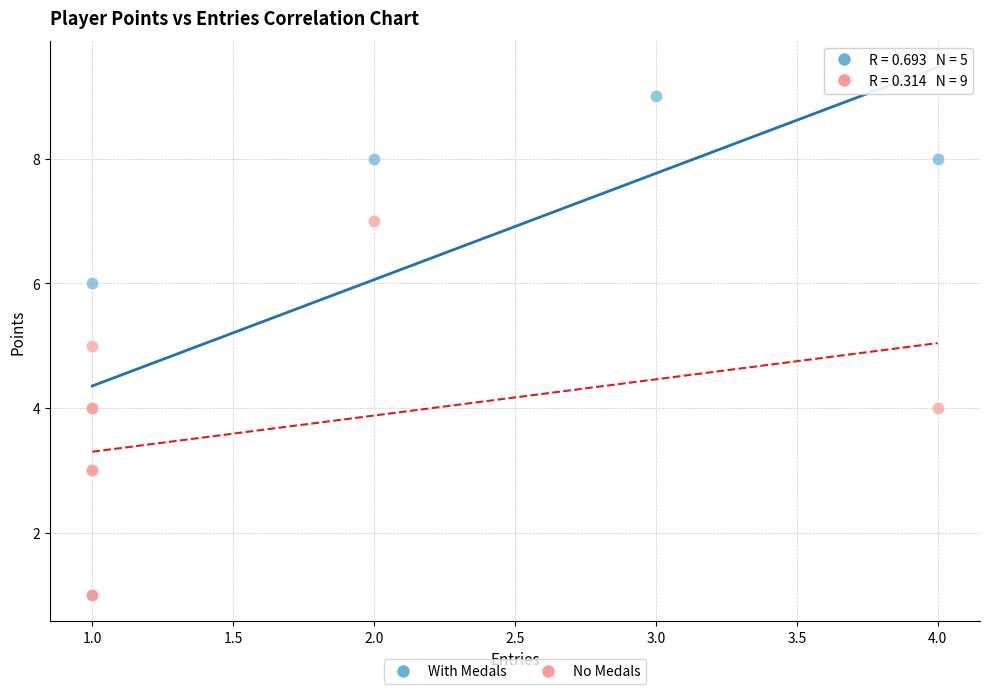

Which series has the largest Y range (max minus min)?

With Medals